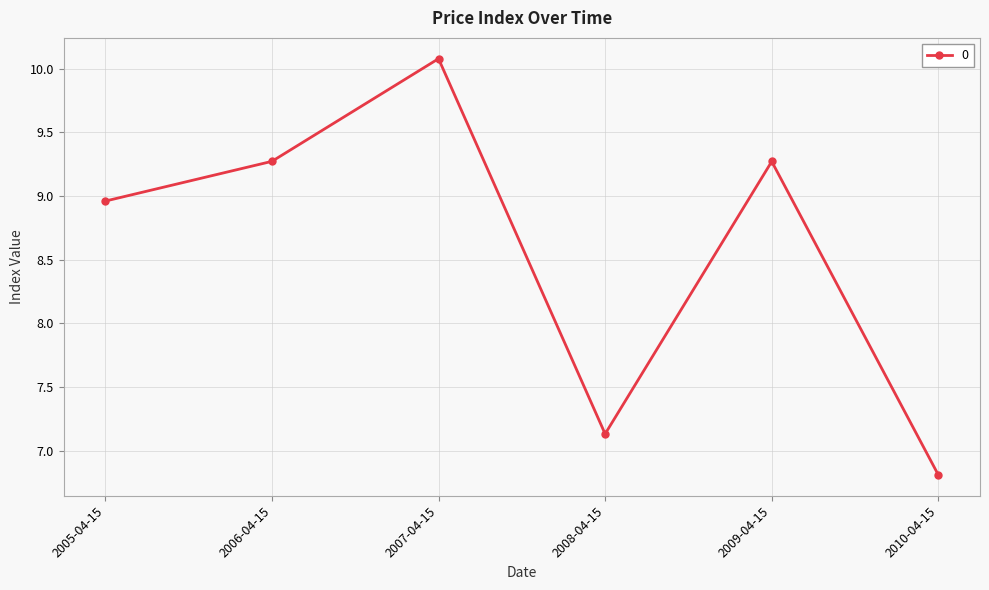

Is this an area chart (filled region under the line)?

No